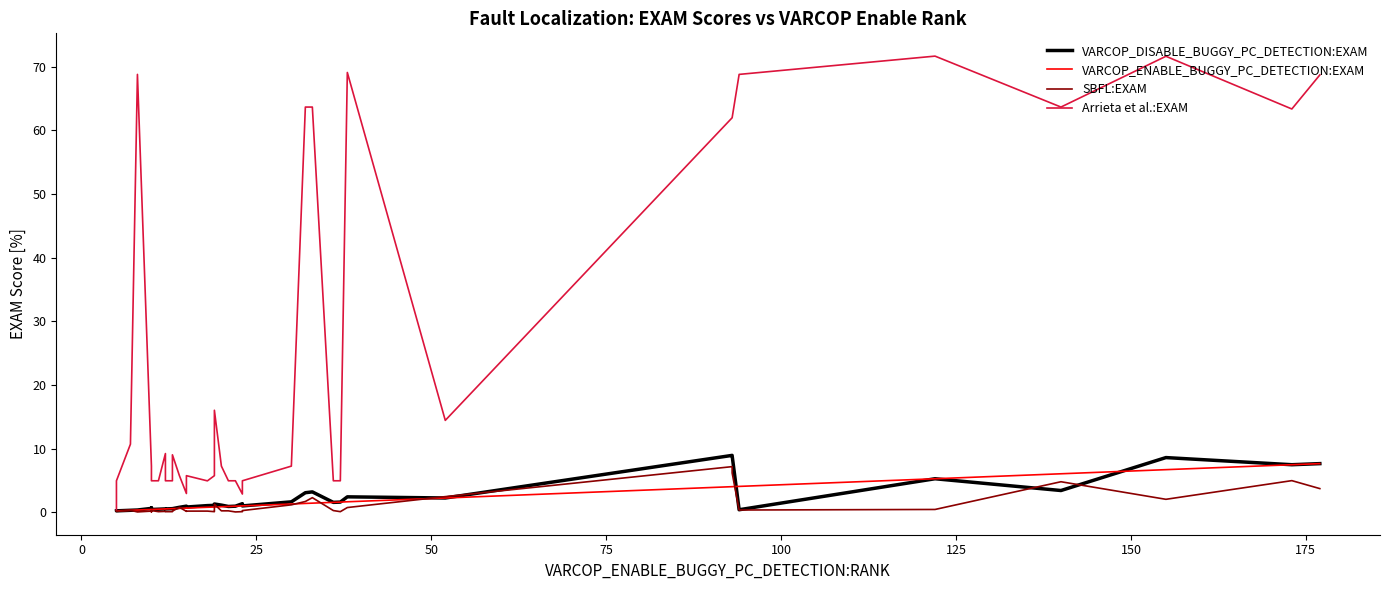

Is this an area chart (filled region under the line)?

No